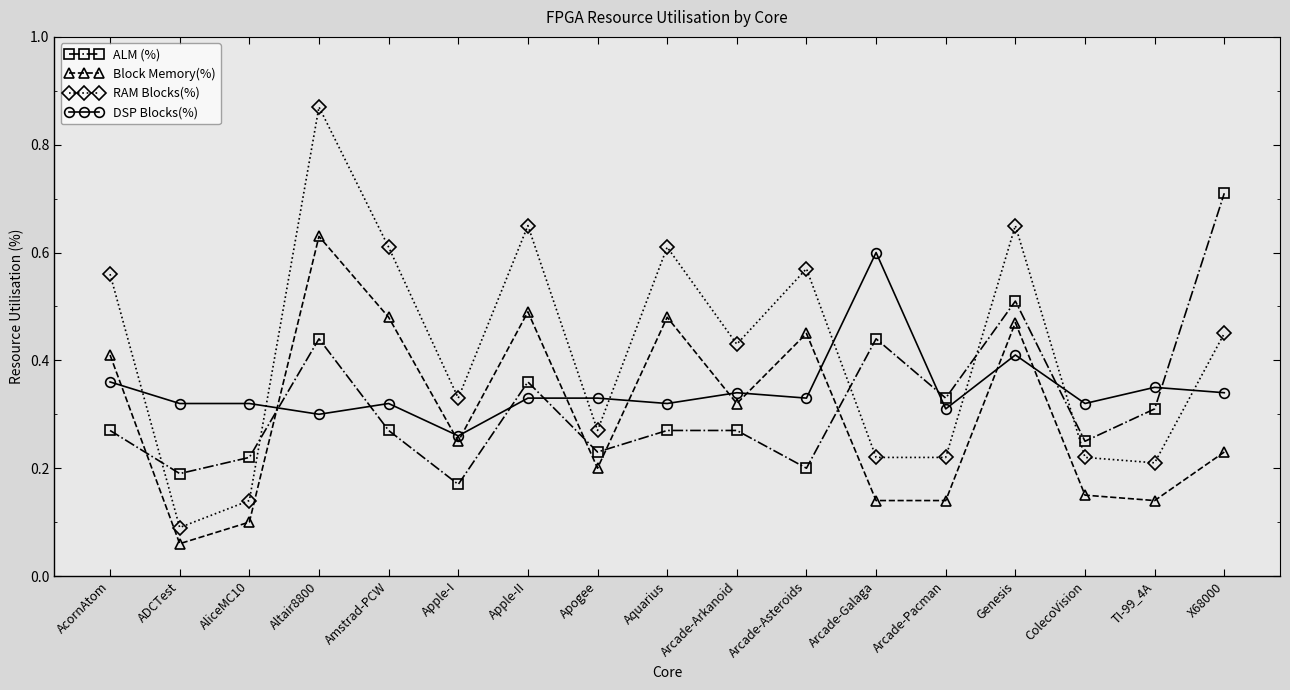

True or false: DSP Blocks(%) has a value of 0.3 at Apogee.

True